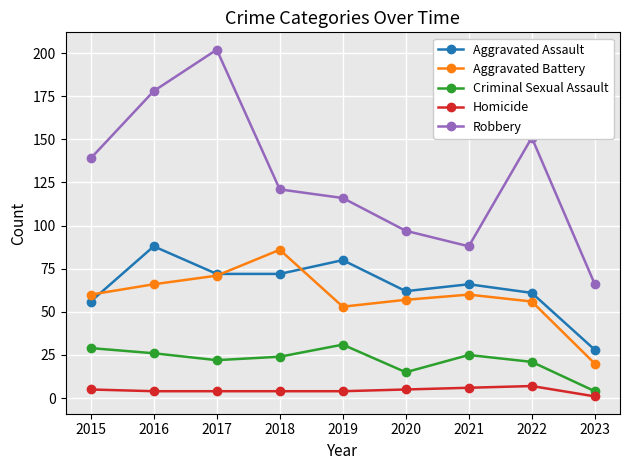

Which category has the highest value across all series?

2017